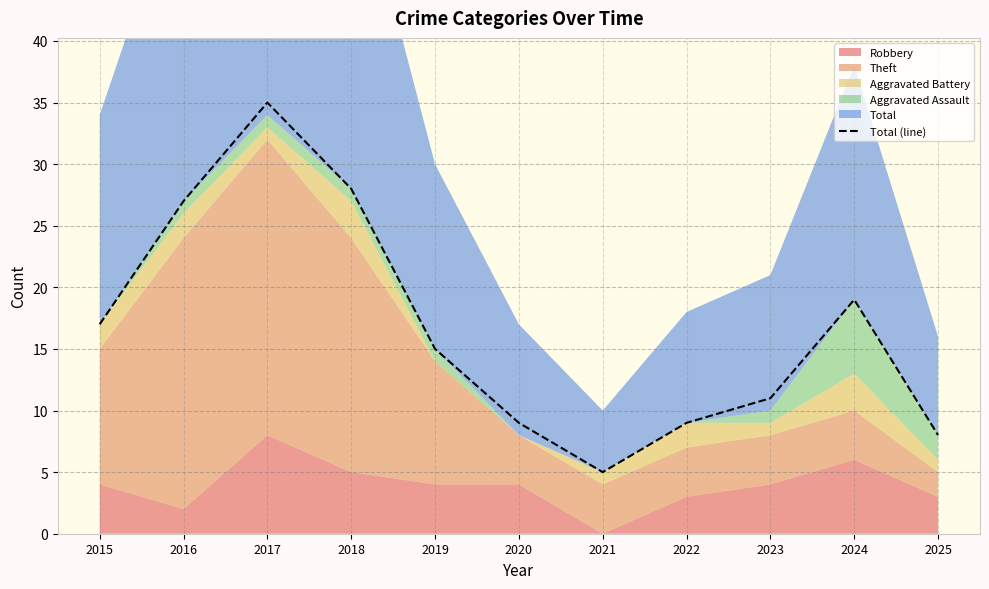

What is the change in value from 2015 to 2016?

+10